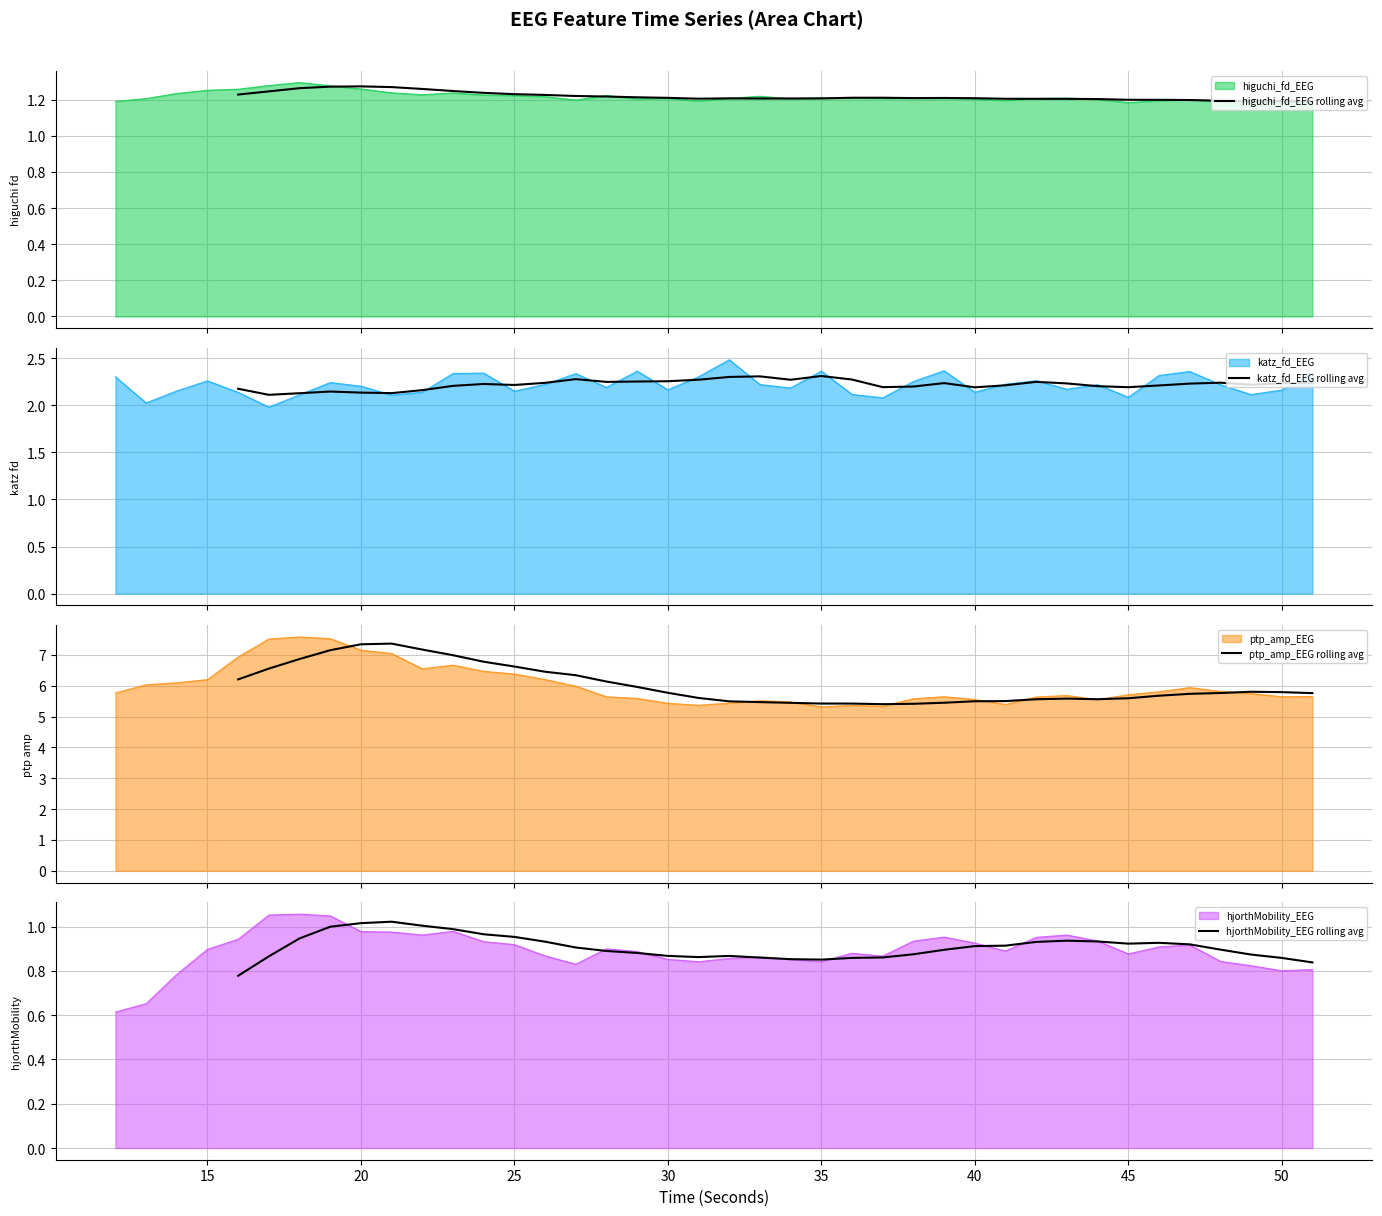

How many values in higuchi_fd_EEG rolling avg are above zero?

36